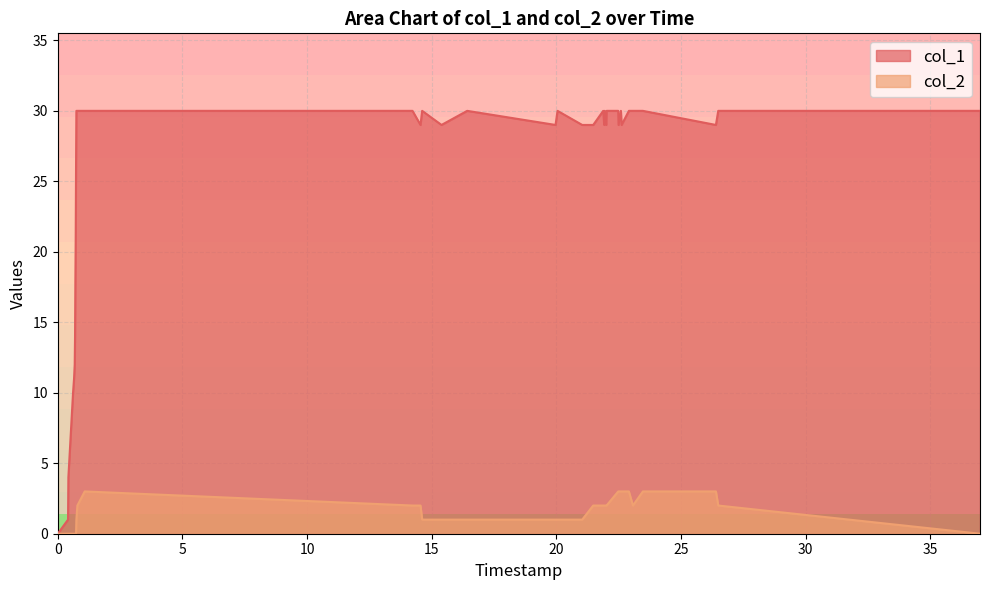

Rank the series by their maximum value, from lowest to highest.

col_2, col_1